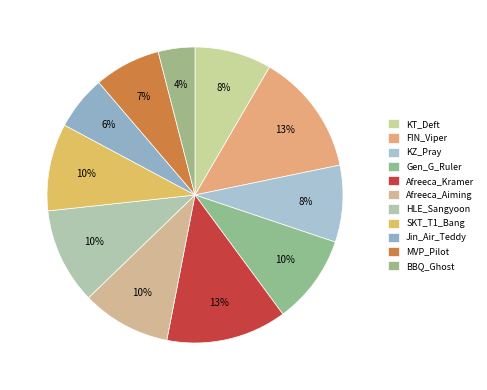

Is there any slice that represents more than half of the pie?

No